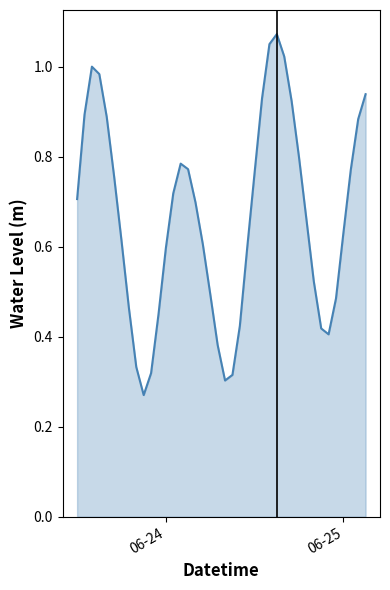

How many lines are shown in the chart?

1